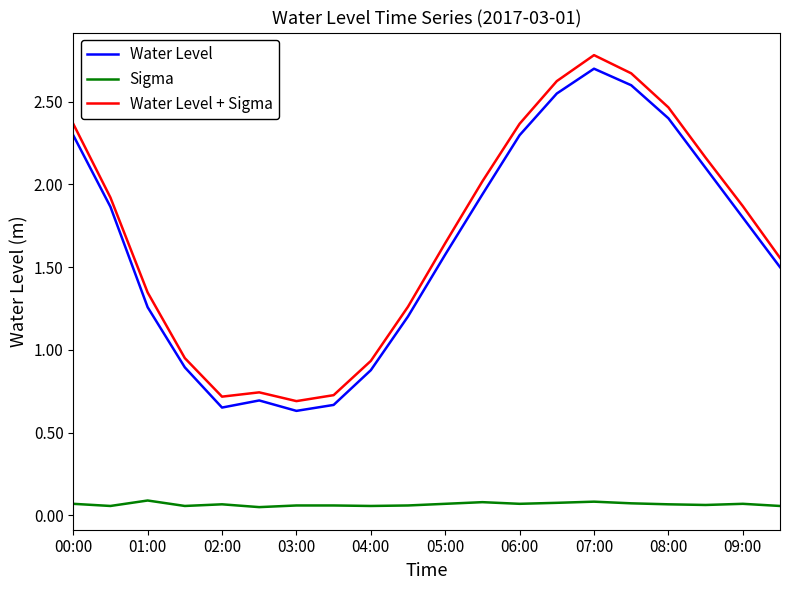

What is the greatest value displayed?

2.8